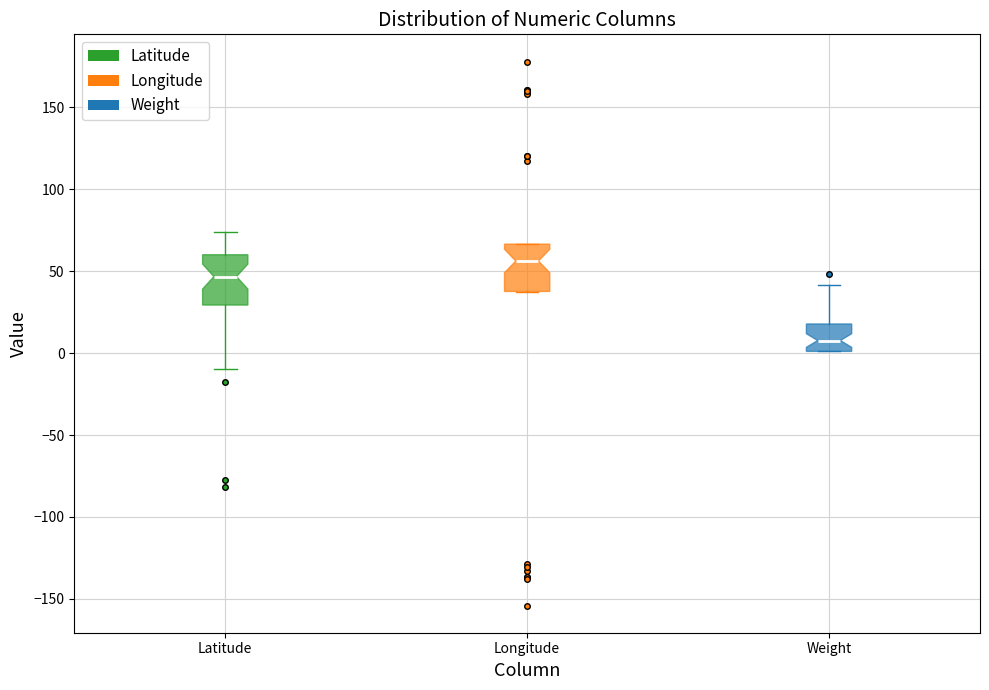

Which box's median line is the highest?

Longitude